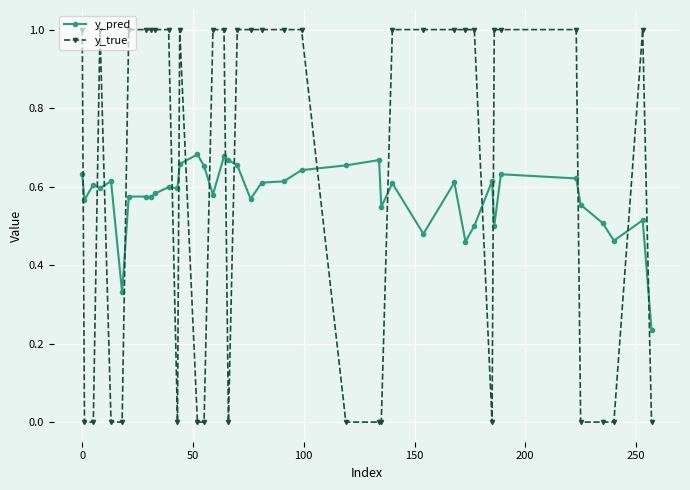

True or false: y_true has more than 0 interior local peaks.

True